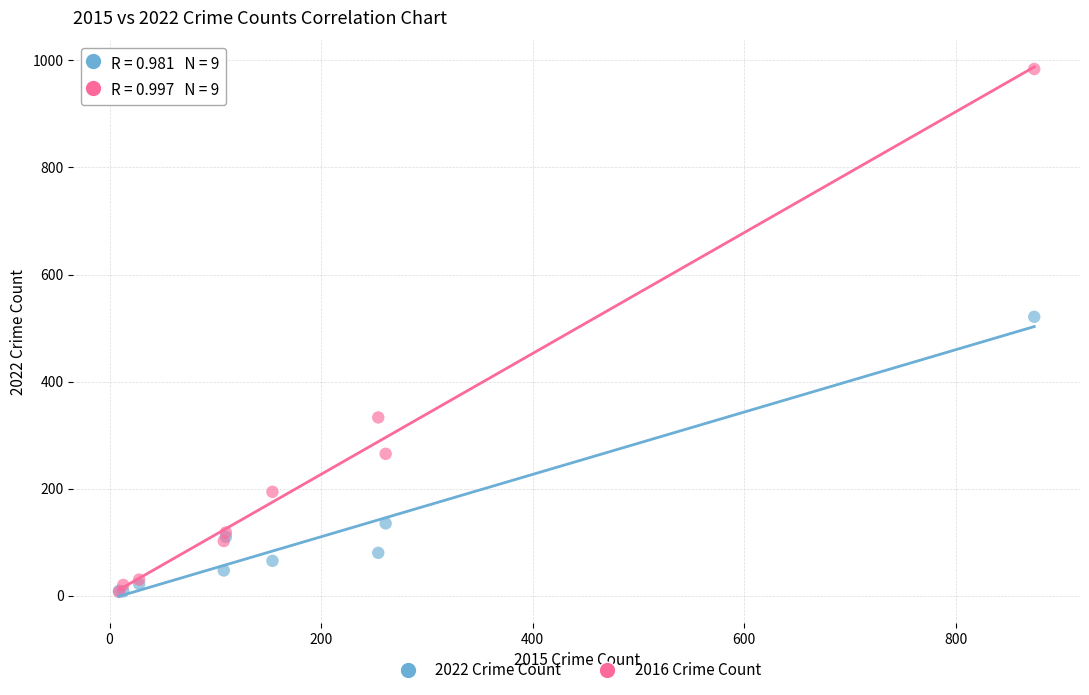

In the 2016 Crime Count series, what Y value is closest to 495?

333